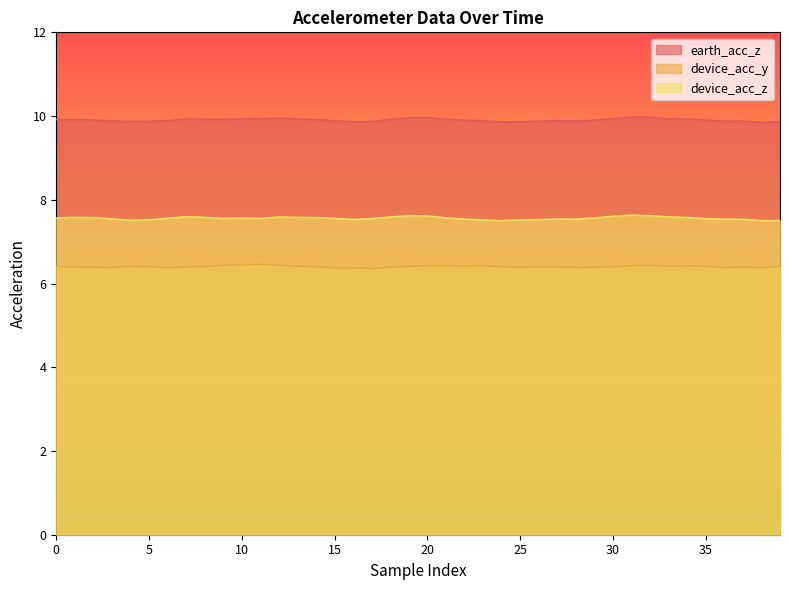

What are all the series names shown in the legend?

earth_acc_z, device_acc_y, device_acc_z